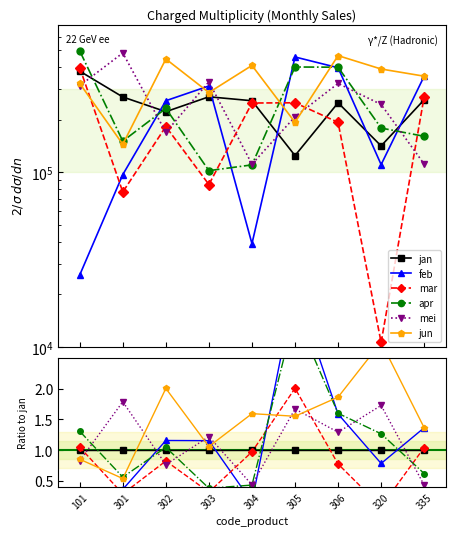

What is the value of the mar point at the 3rd from the left?

0.8